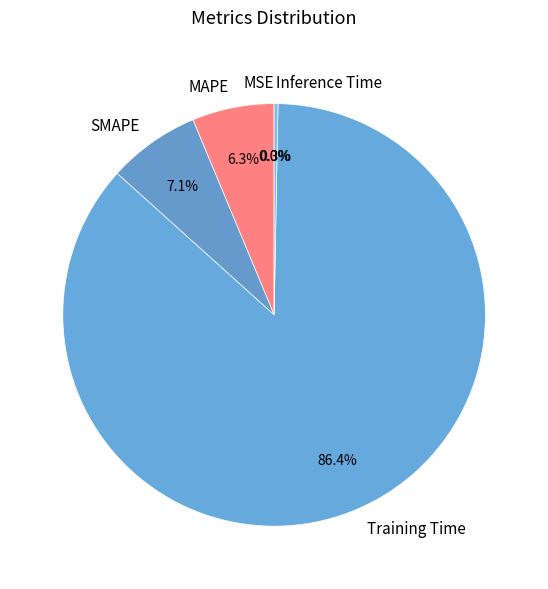

Which slice is the largest?

Training Time